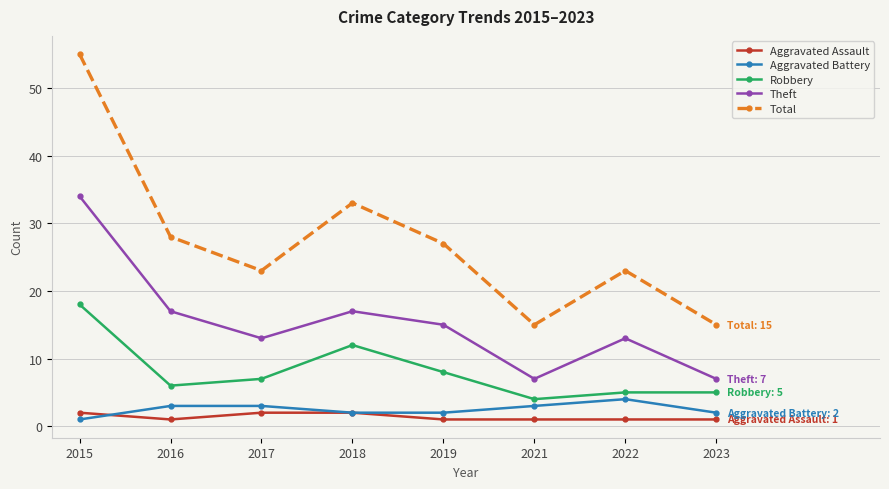

What are all the series names shown in the legend?

Aggravated Assault, Aggravated Battery, Robbery, Theft, Total